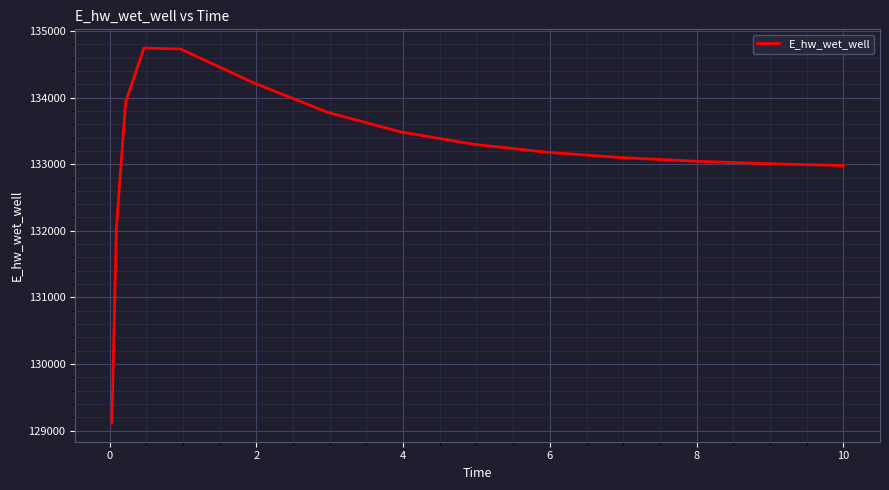

Is this an area chart (filled region under the line)?

No